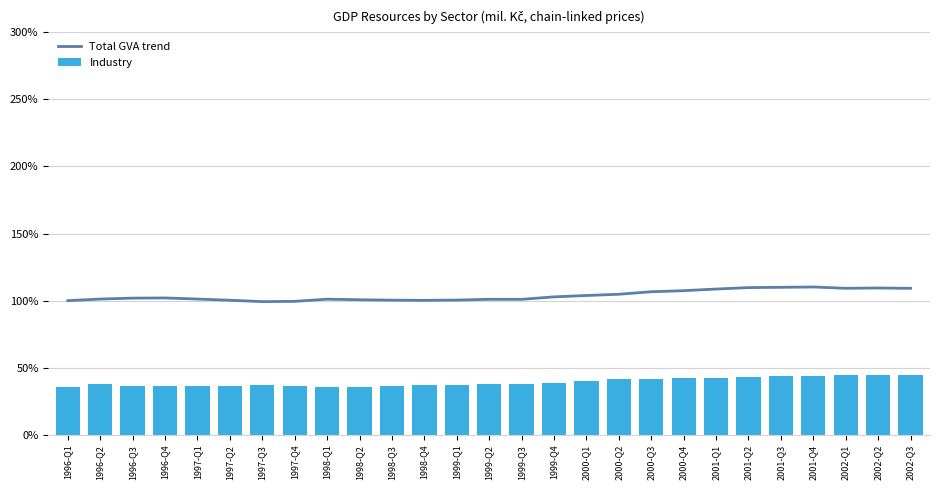

At which category is the sum across all series the highest?

2002-Q1